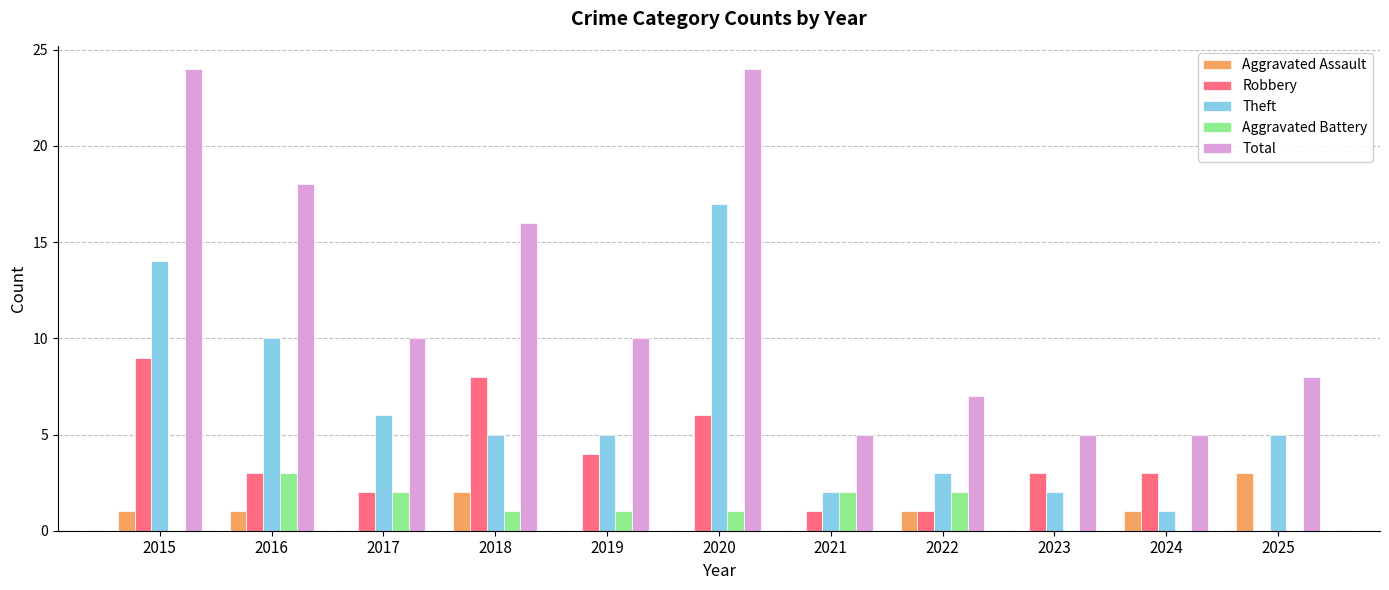

Reading left to right, list all the values displayed in this chart.

Aggravated Assault: 1	1	0	2	0	0	0	1	0	1	3
Robbery: 9	3	2	8	4	6	1	1	3	3	0
Theft: 14	10	6	5	5	17	2	3	2	1	5
Aggravated Battery: 0	3	2	1	1	1	2	2	0	0	0
Total: 24	18	10	16	10	24	5	7	5	5	8